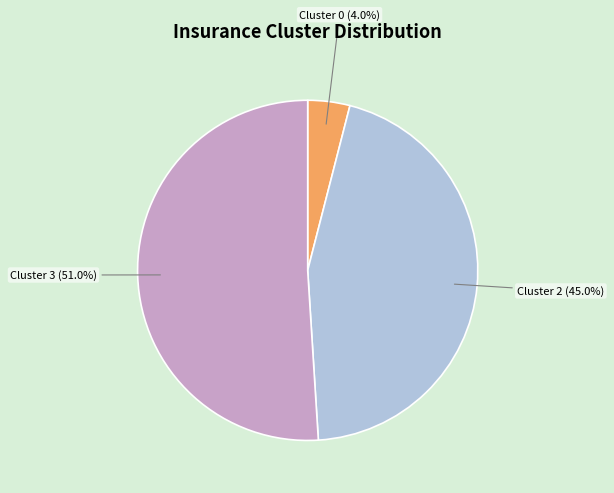

Does any single category account for the majority?

Yes